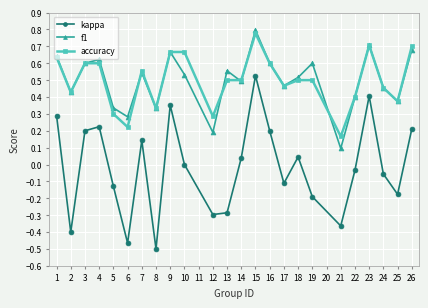

True or false: accuracy and kappa intersect in this chart.

False